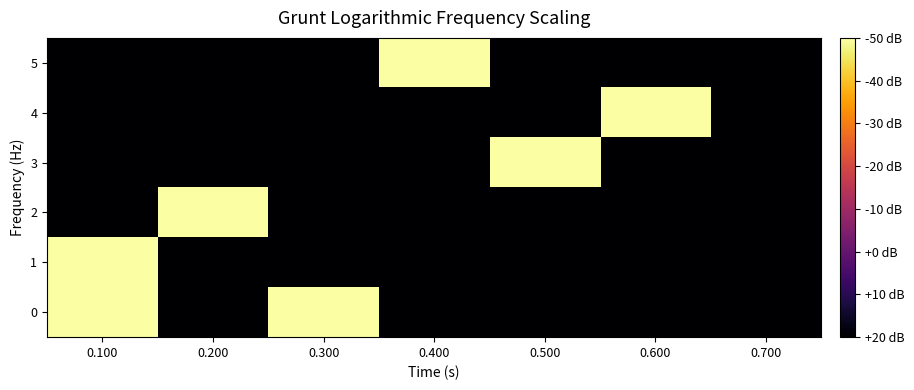

Rank the series by their maximum value, from lowest to highest.

0, 1, 2, 3, 4, 5